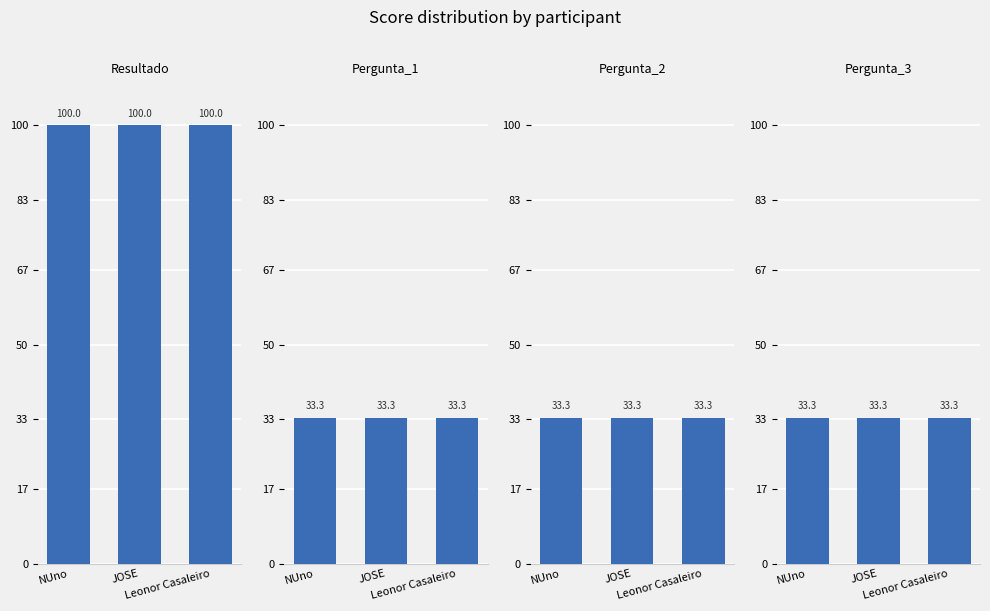

Reading left to right, what are all the values shown in this chart?

Resultado: 100.0	100.0	100.0
Pergunta_1: 33.3	33.3	33.3
Pergunta_2: 33.3	33.3	33.3
Pergunta_3: 33.3	33.3	33.3